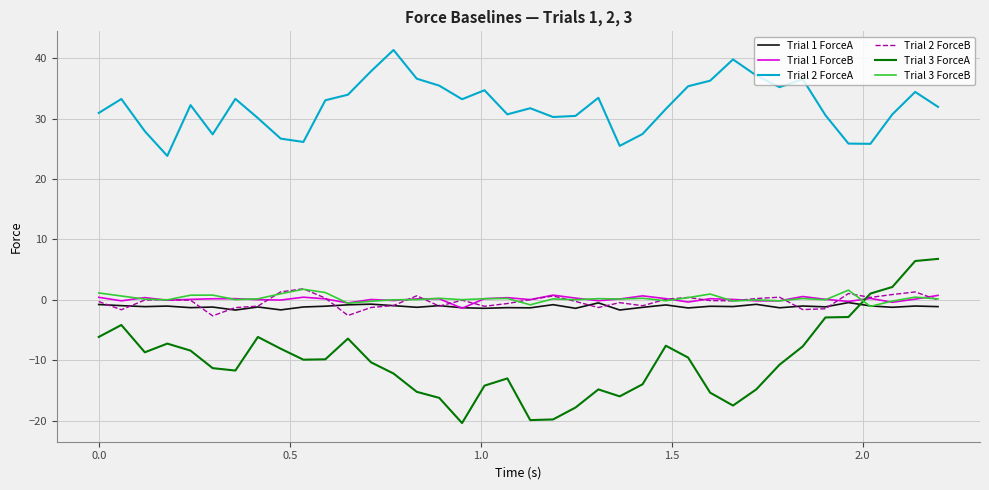

How many lines are shown in the chart?

6